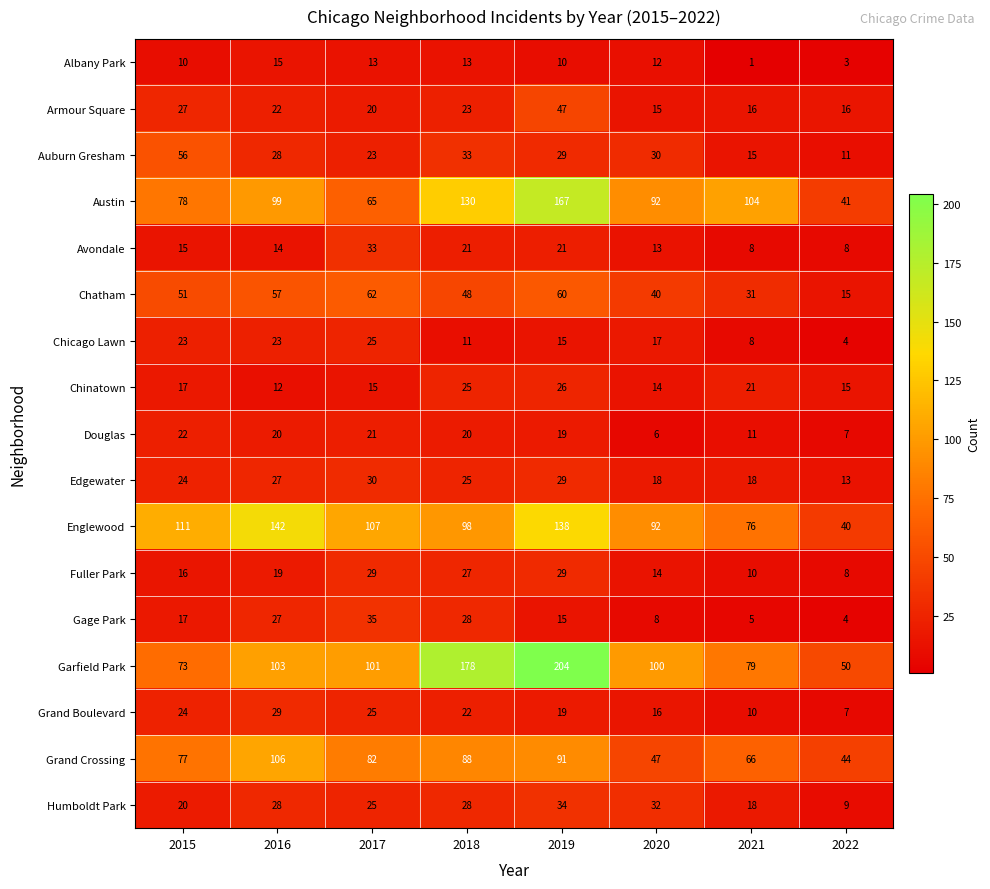

At which category is the sum across all series the highest?

2019